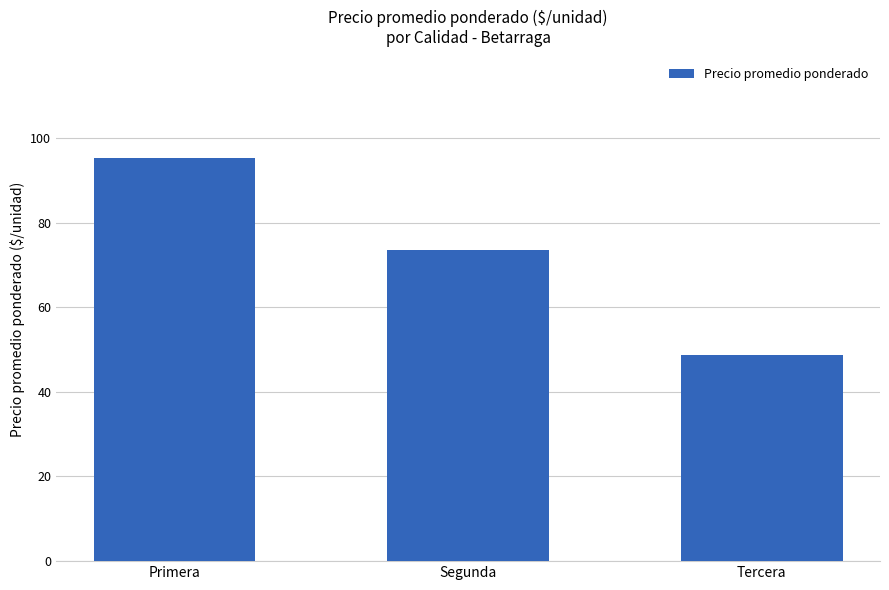

What position from the left is Primera?

1